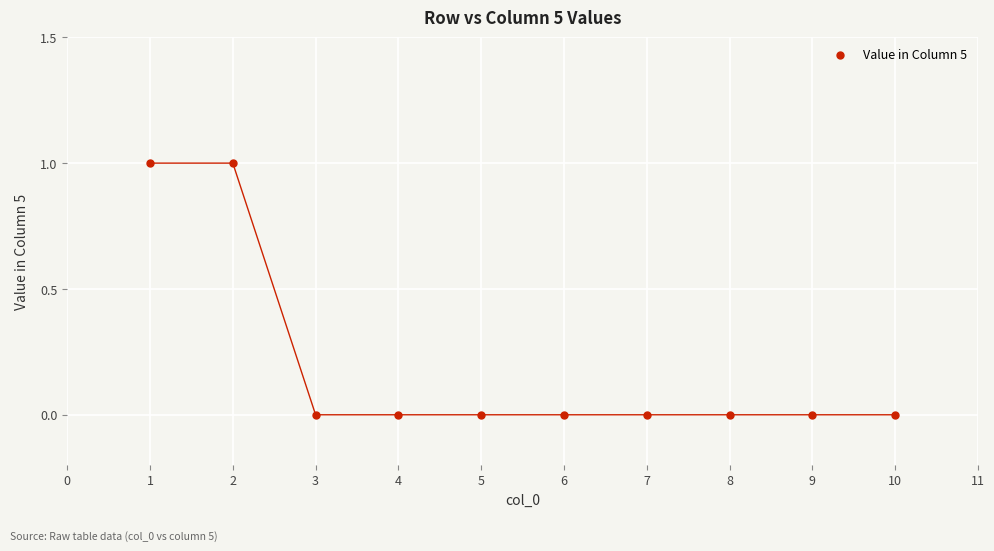

What is the average X value?

6